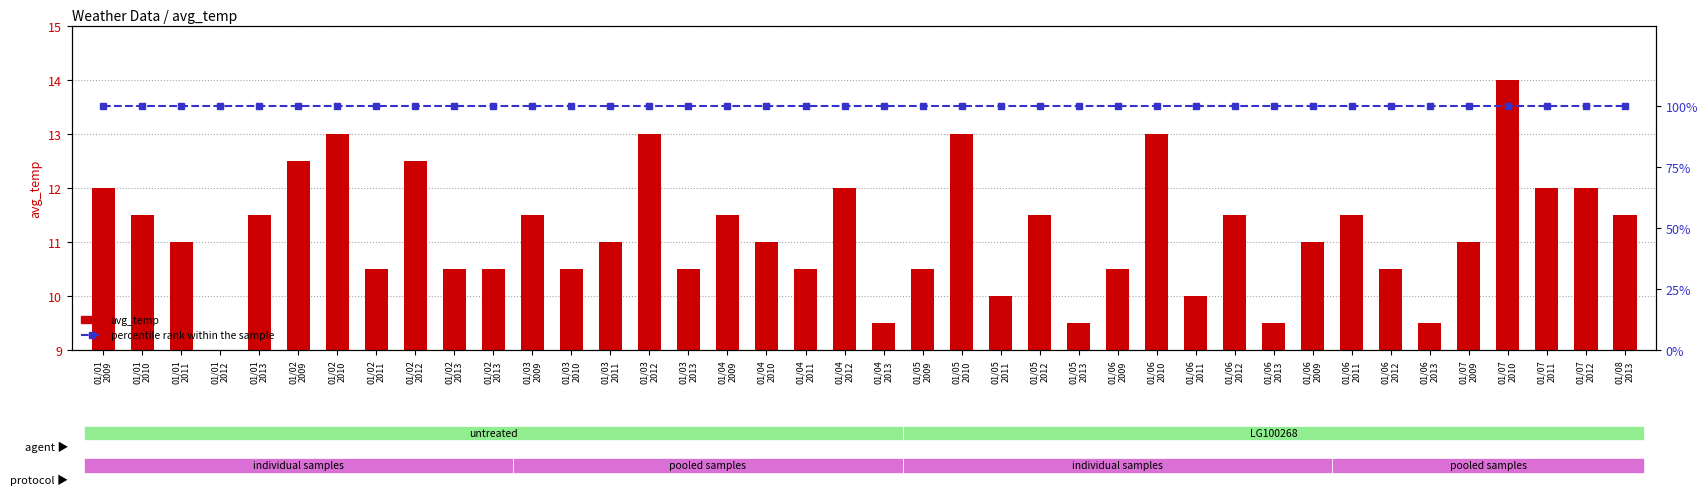

At which category does the chart reach its minimum across all series?

01/01
2012